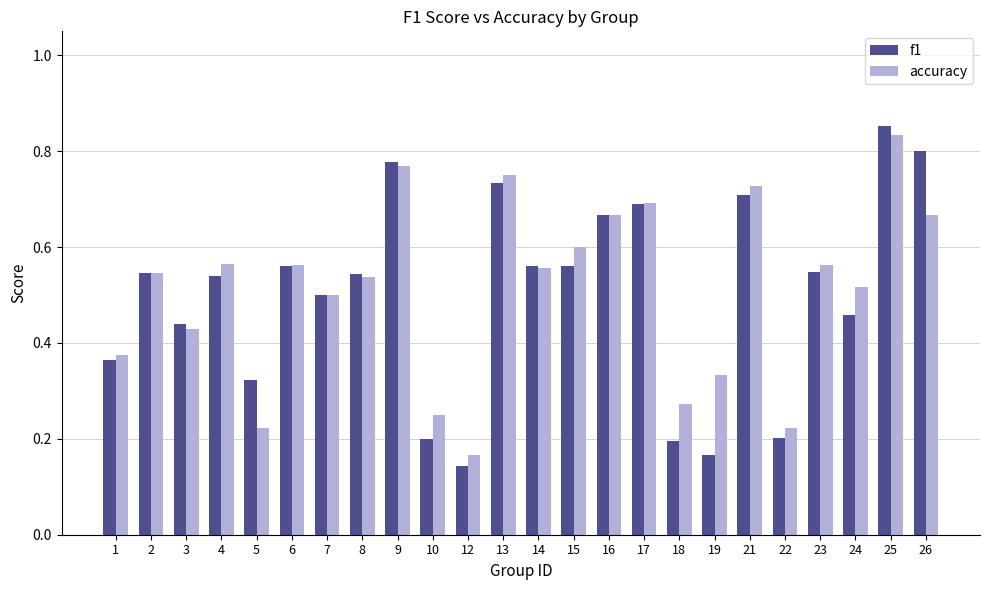

At which category does the chart reach its peak across all series?

25